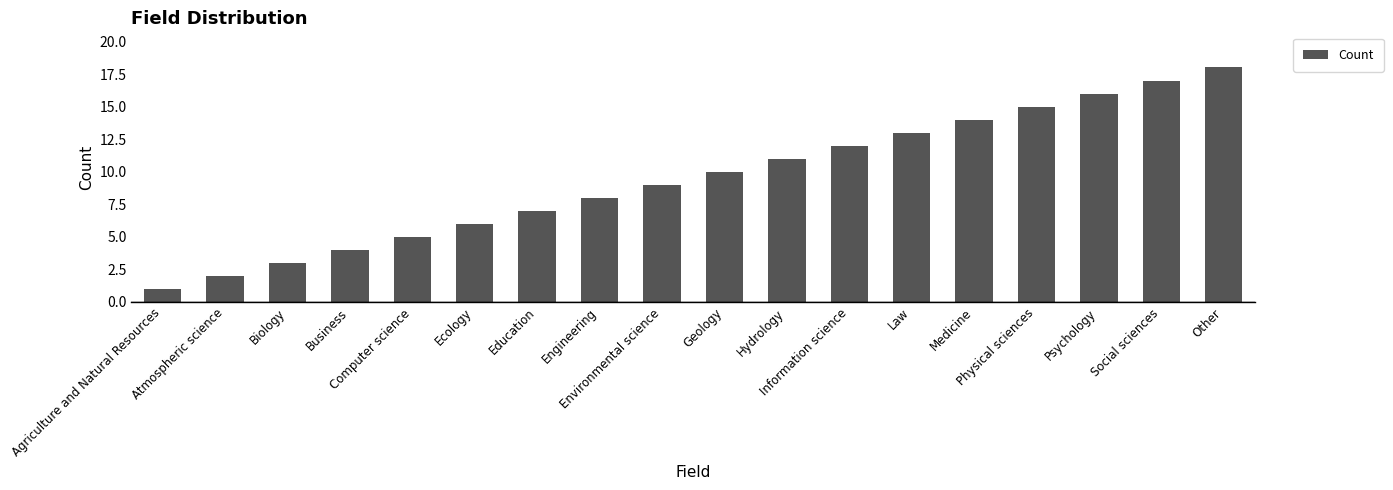

What is the greatest value displayed?

18